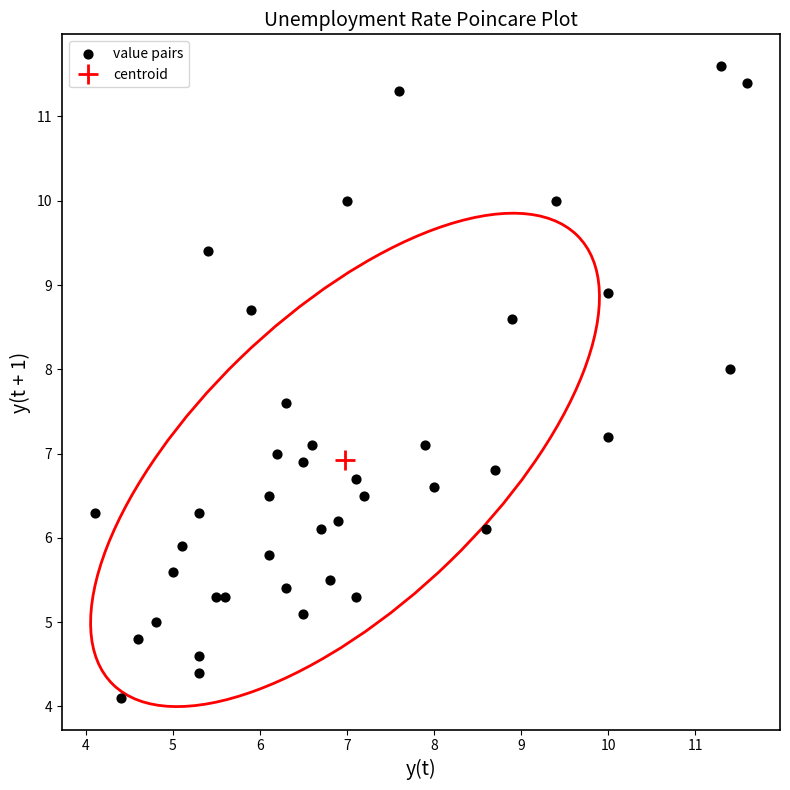

What is the range of X values (max minus min)?

7.5